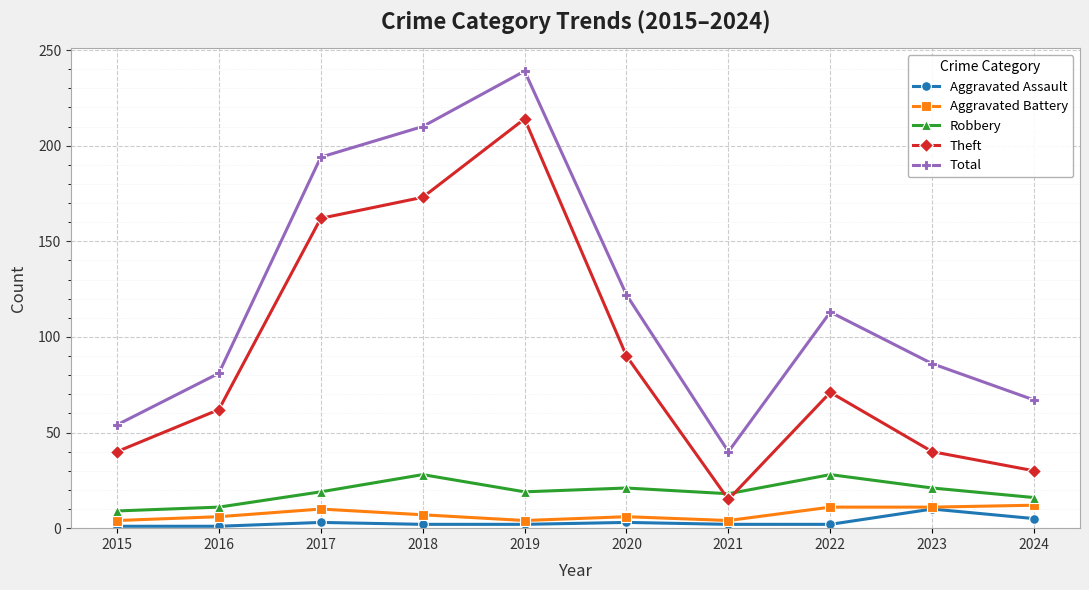

At which category does the chart reach its peak across all series?

2019